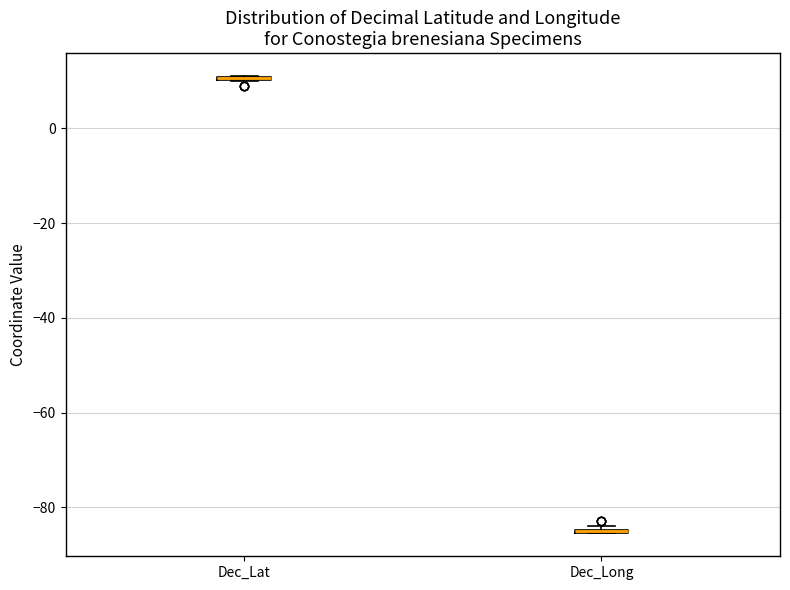

Where is the lower edge of the box for Dec_Long on the y-axis? The values are not printed on the chart, so give them approximately, as read against the axis.

-86